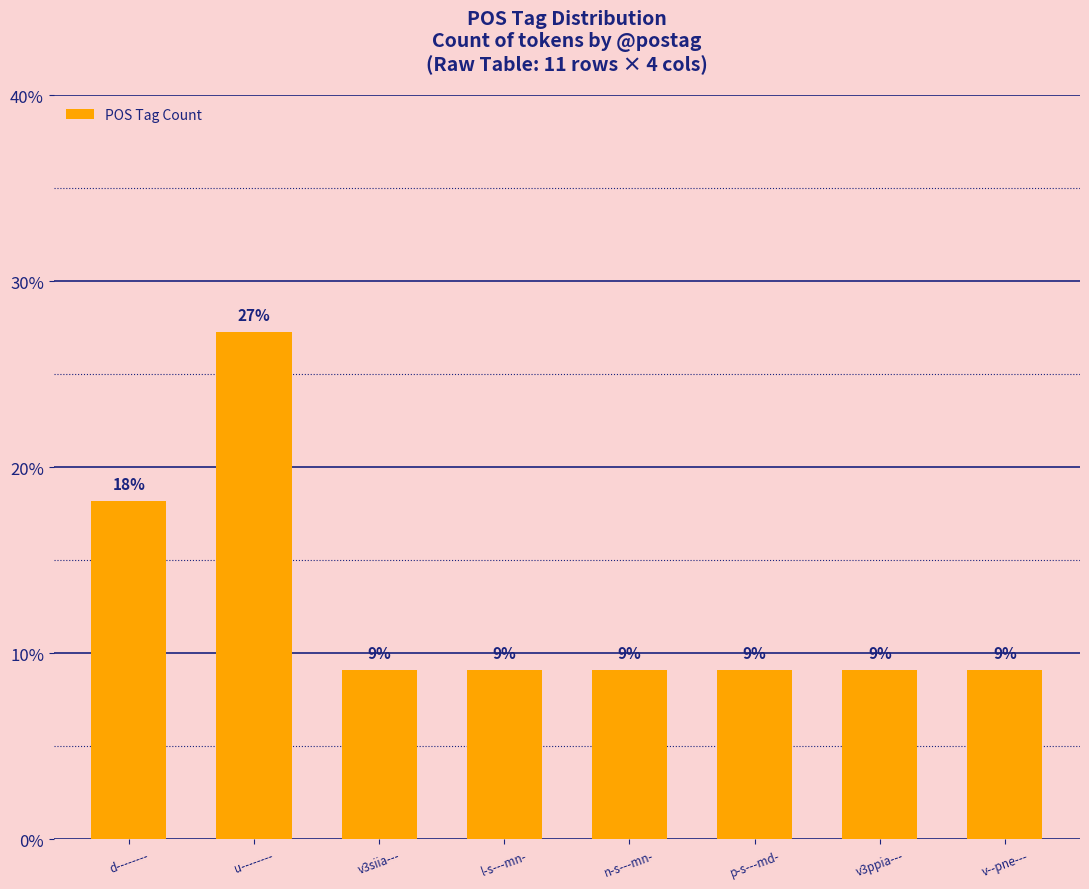

Are the bars horizontal?

No